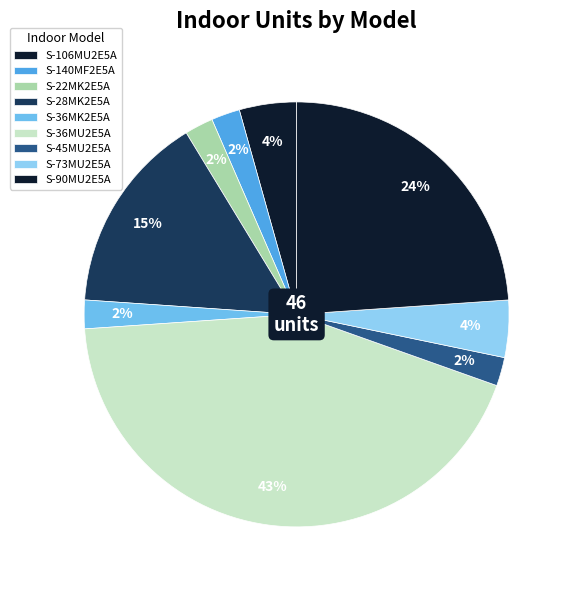

Which slice is the largest?

S-36MU2E5A